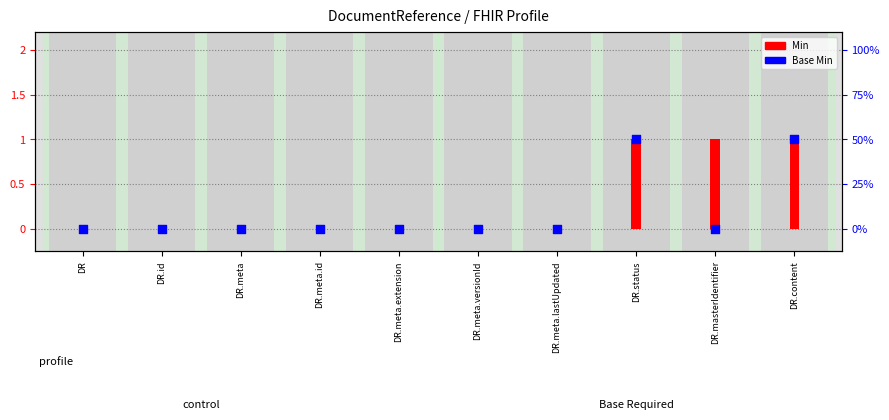

Which series has the largest Y range (max minus min)?

Min